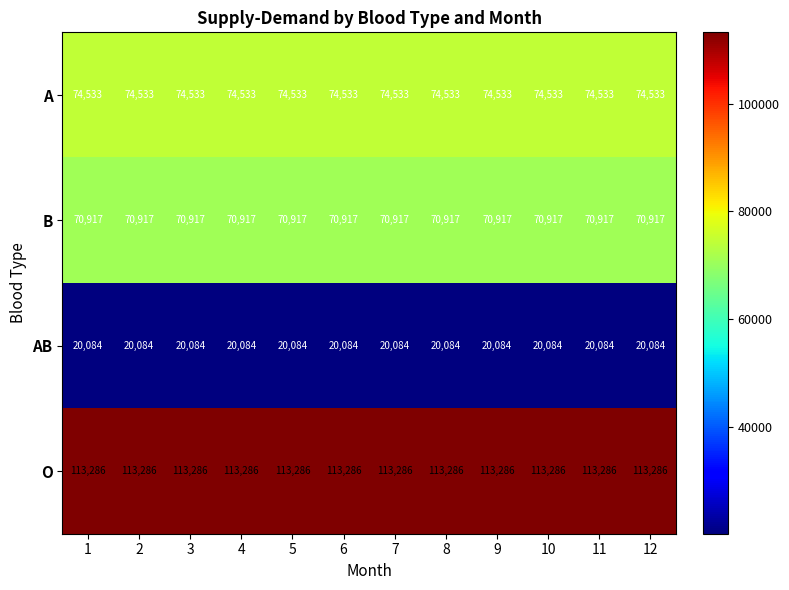

At how many categories does at least one series exceed 46457?

12